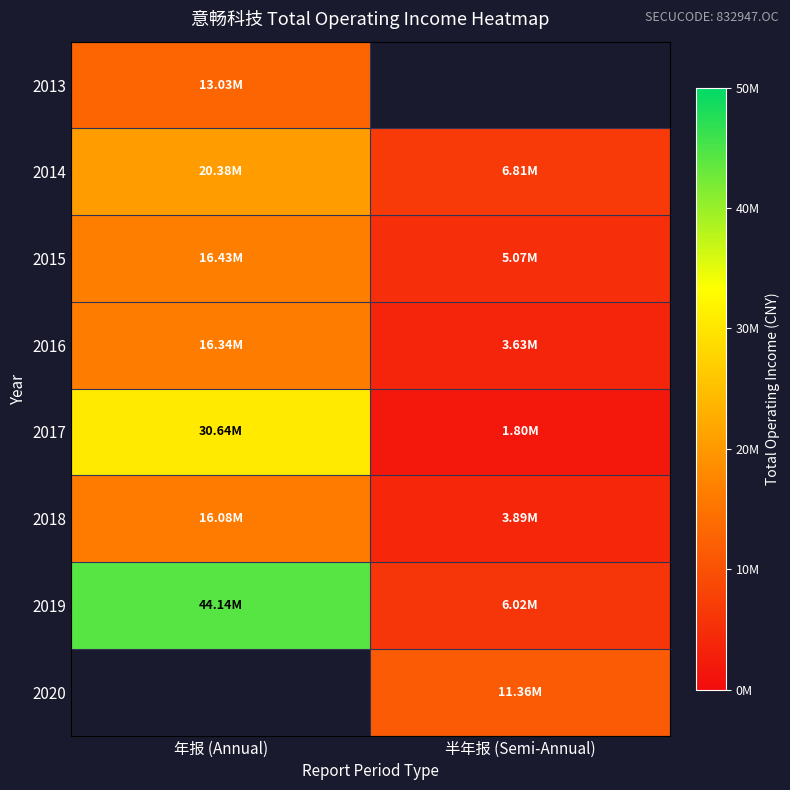

How many values in the 2016 series exceed 16335541?

1